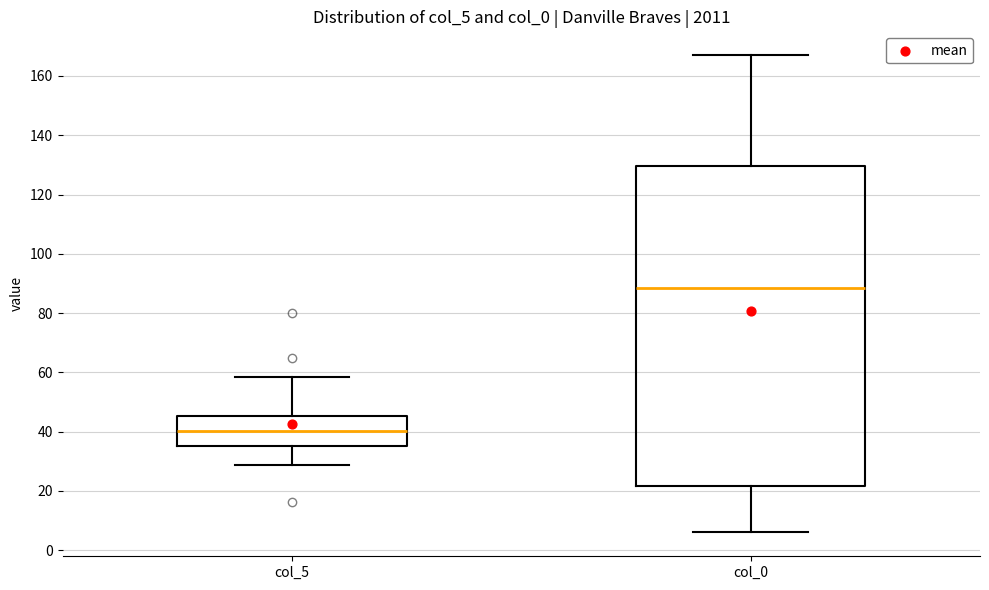

Reading left to right, transcribe this box plot: for each box, give where its median line is, the range the box spans, and where its two whiskers end, as read against the y-axis. The values are not printed on the chart, so give them approximately, as read against the axis.

col_5: median 40, box 36 to 46, whiskers 28 to 58
col_0: median 88, box 22 to 130, whiskers 6 to 168